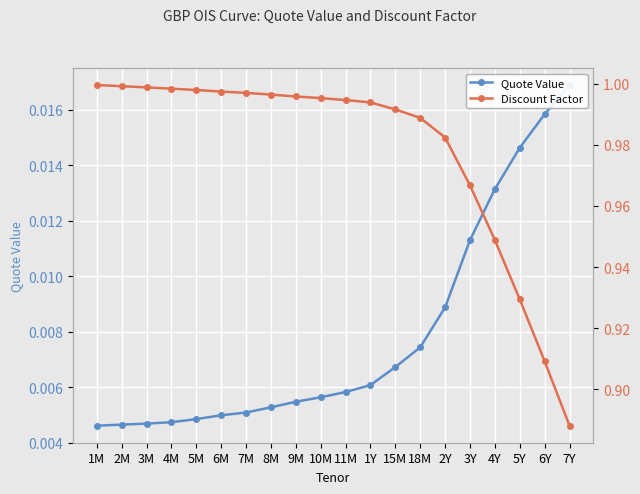

True or false: Quote Value has a value of 0.0 at 1M.

False